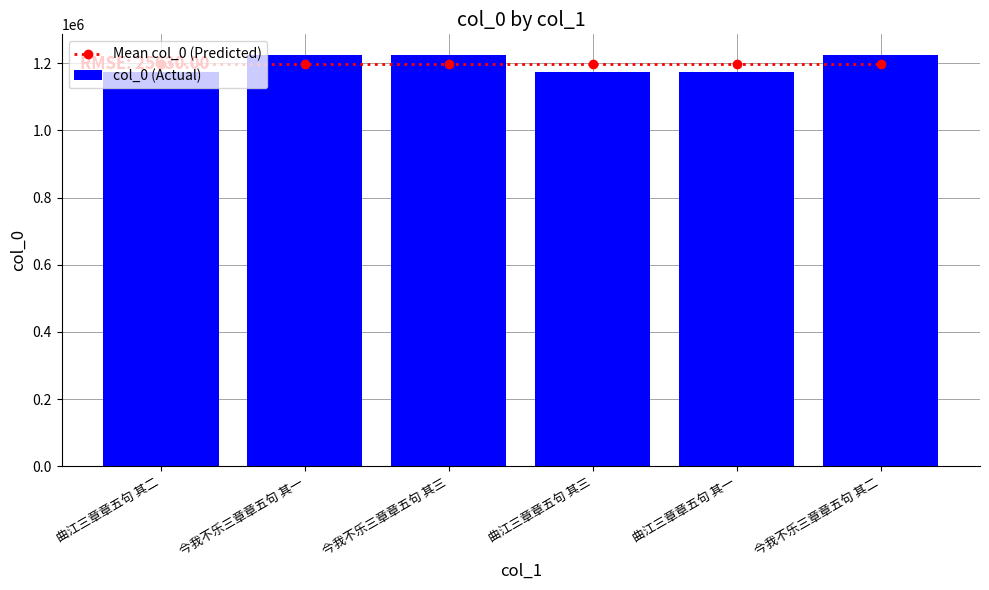

Which has a higher value, 今我不乐三章章五句 其二 or 曲江三章章五句 其二?

今我不乐三章章五句 其二